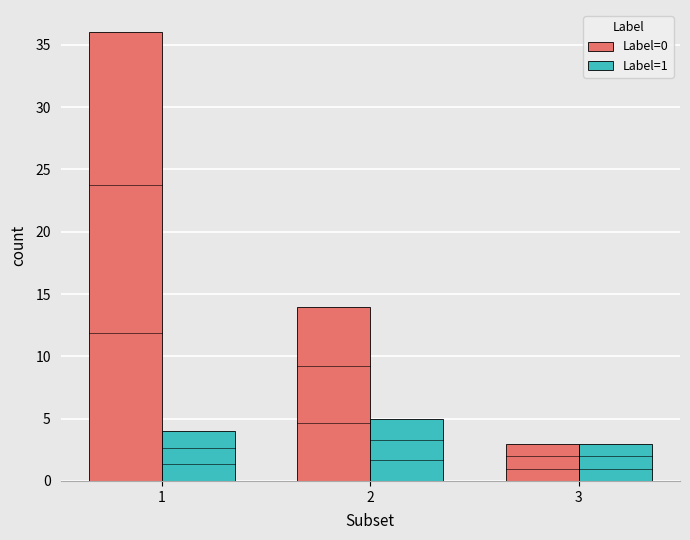

What are all the series names shown in the legend?

Label=0, Label=1